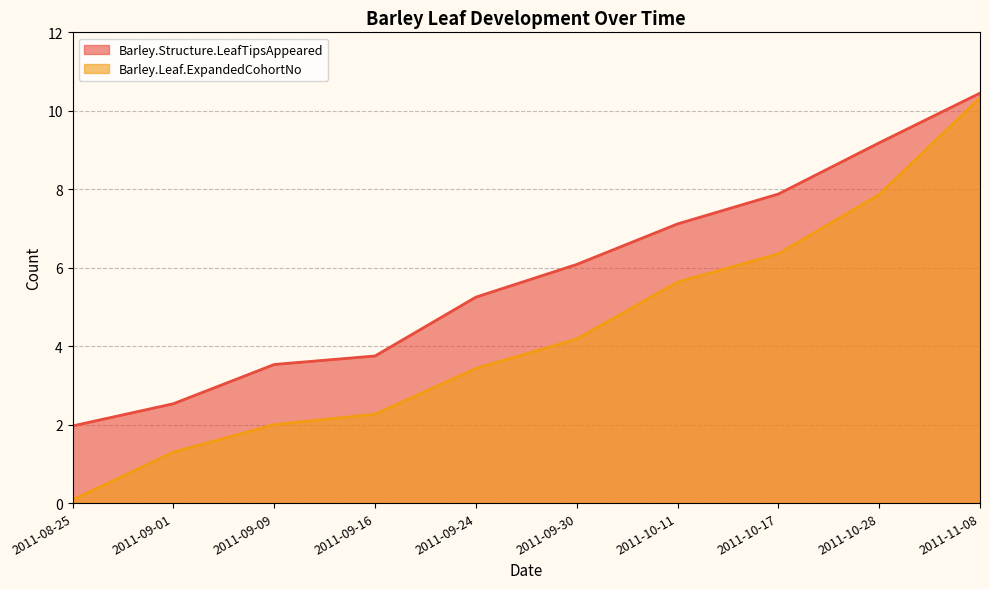

The value of Barley.Structure.LeafTipsAppeared at 2011-08-25 is 2.0. True or false?

True